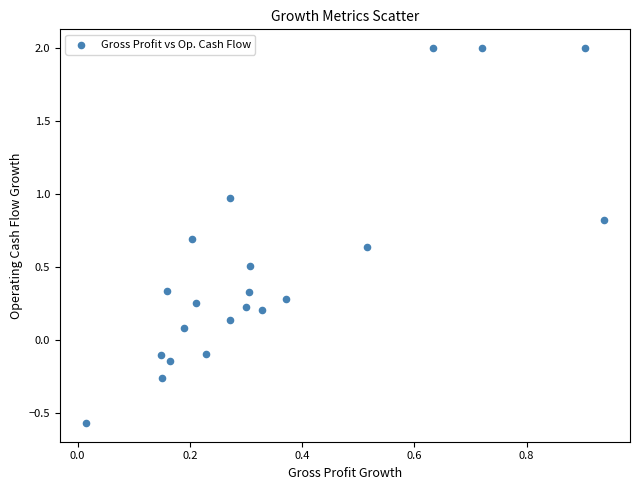

What is the range of Y values (max minus min)?

2.6